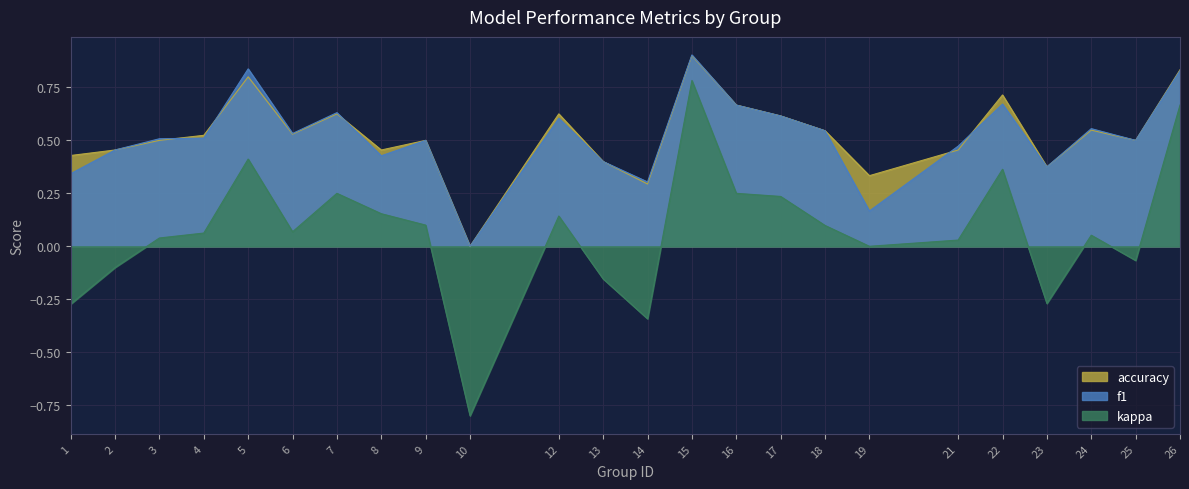

At which label is f1 closest to 0?

10